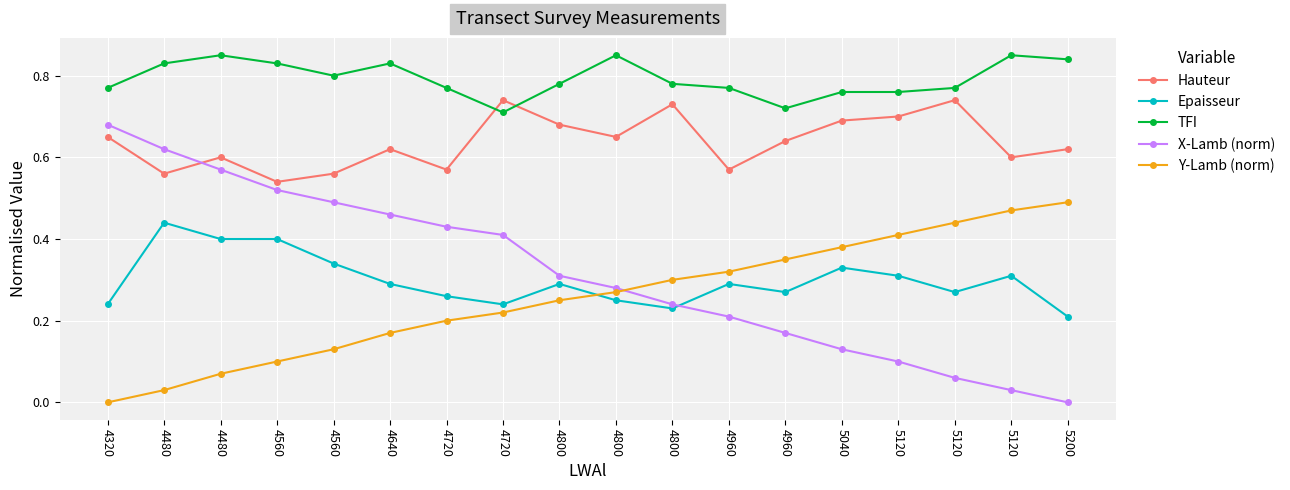

At which label is TFI closest to 0?

4720